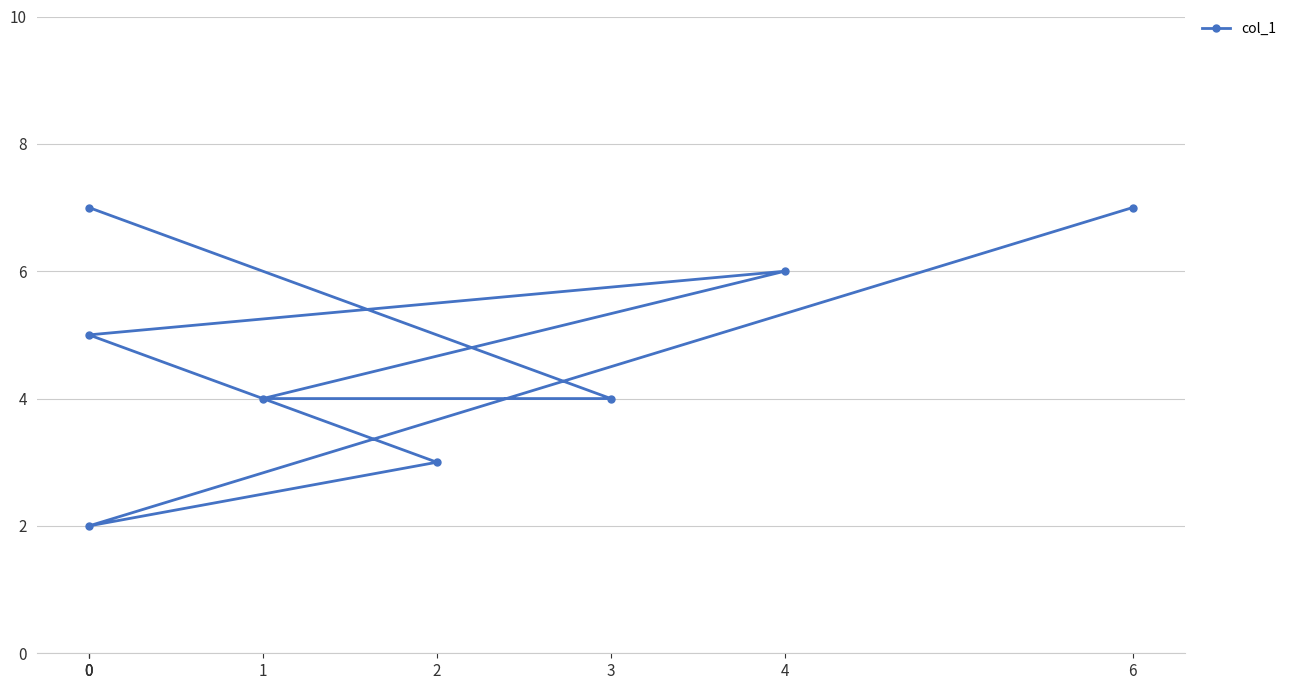

What is the maximum value shown in the chart?

7